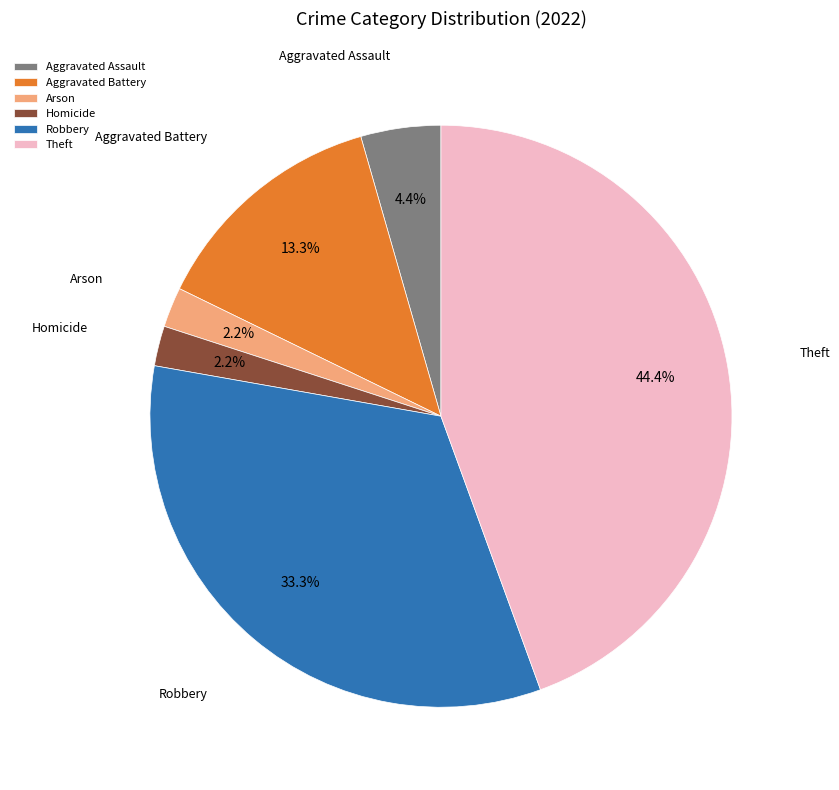

To the nearest percent, what is the difference between the Arson and Aggravated Assault slice percentages?

2%